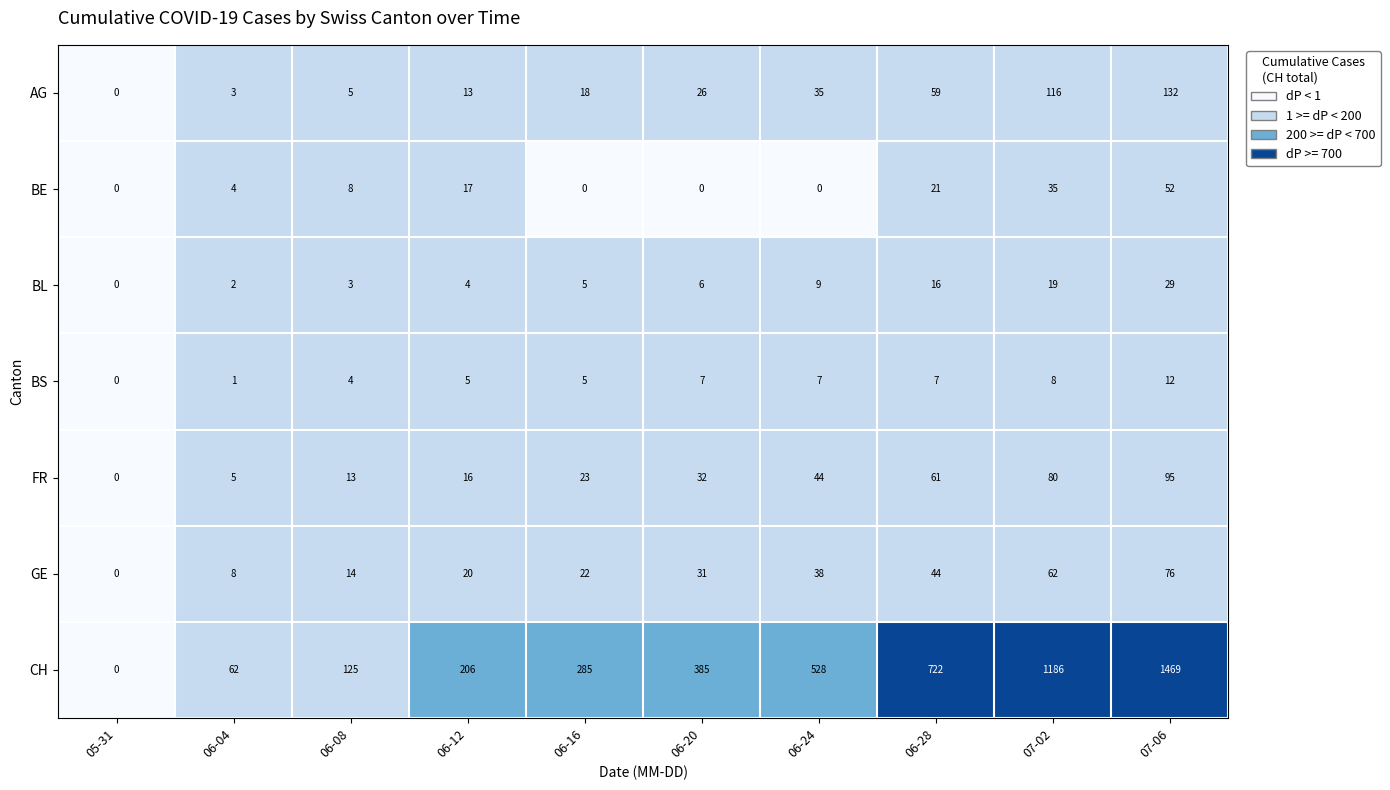

At which category is the sum across all series the highest?

07-06